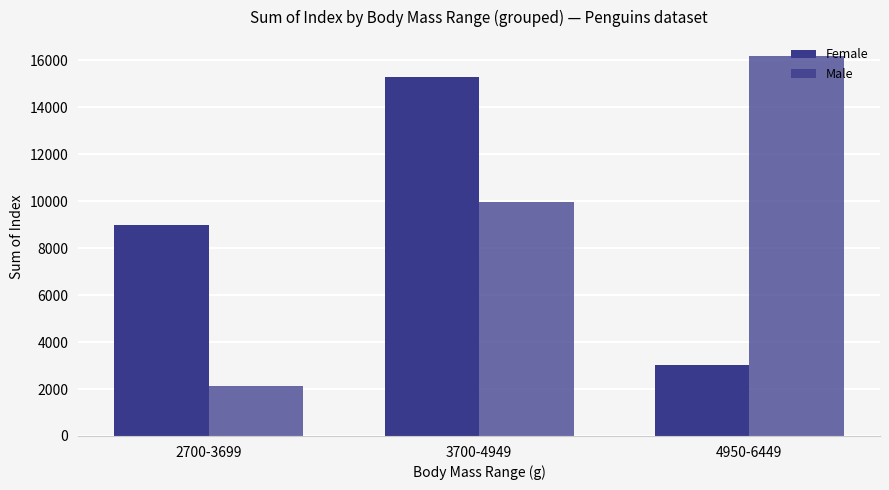

How many bars are there in total?

6